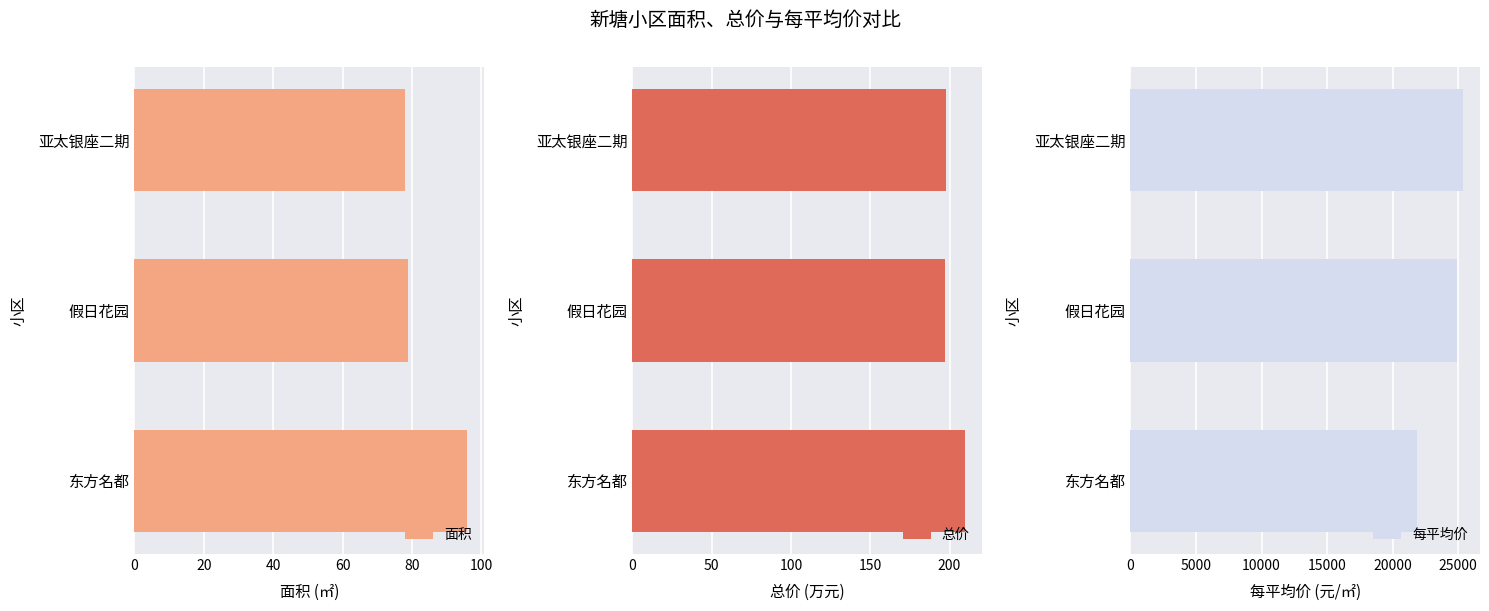

How many series are shown in this chart?

3